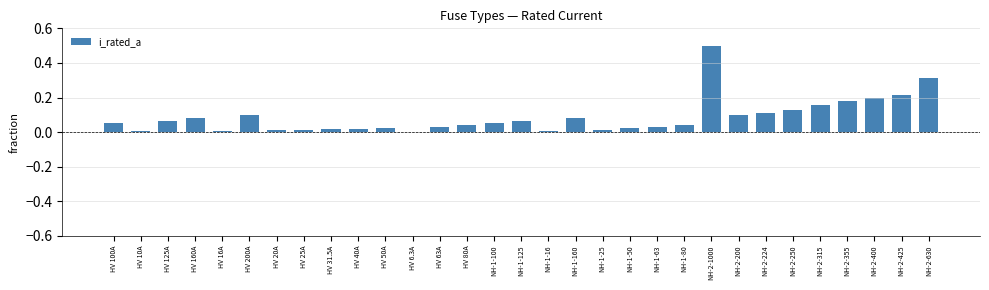

The value at HV 100A is 0.1. True or false?

True